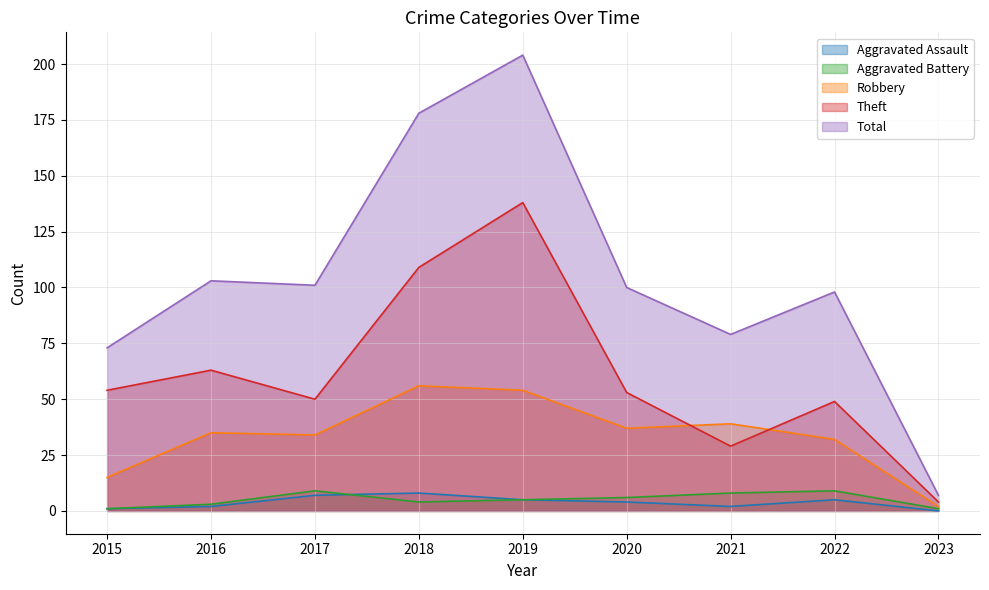

Which series has the widest spread of values?

Total